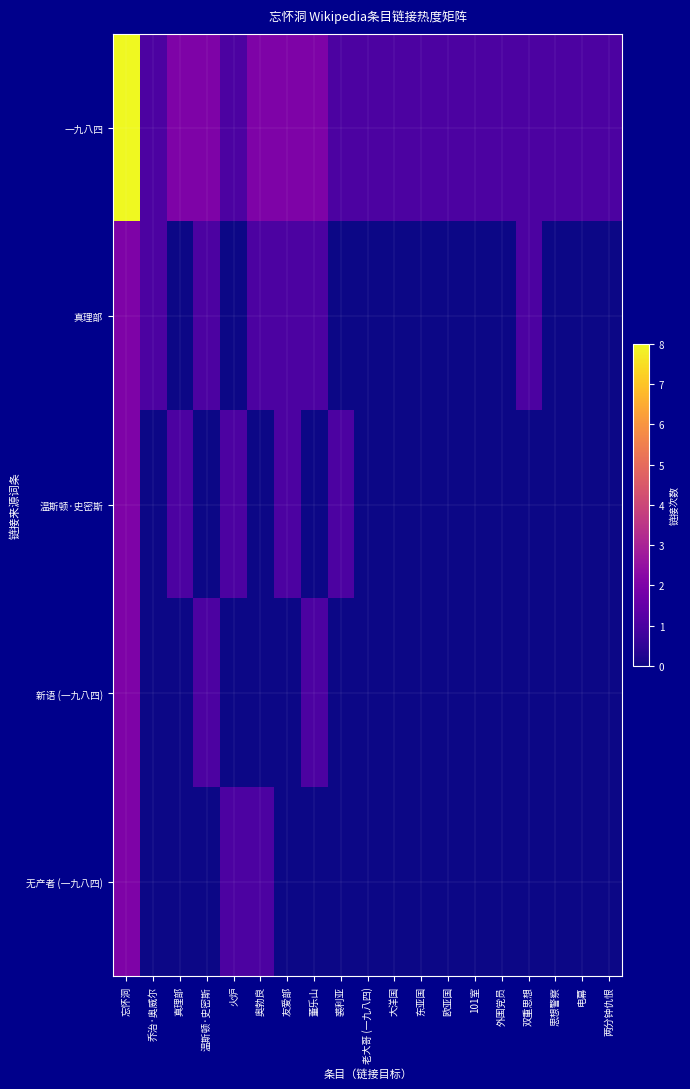

At which category is the sum across all series the highest?

忘怀洞